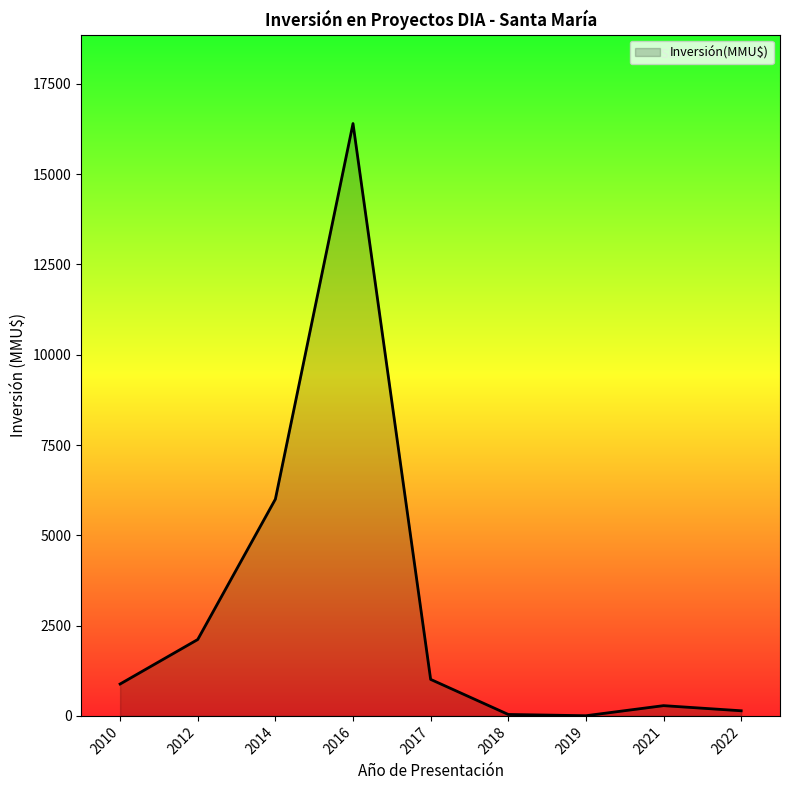

What is the difference between the maximum and minimum values?

16395